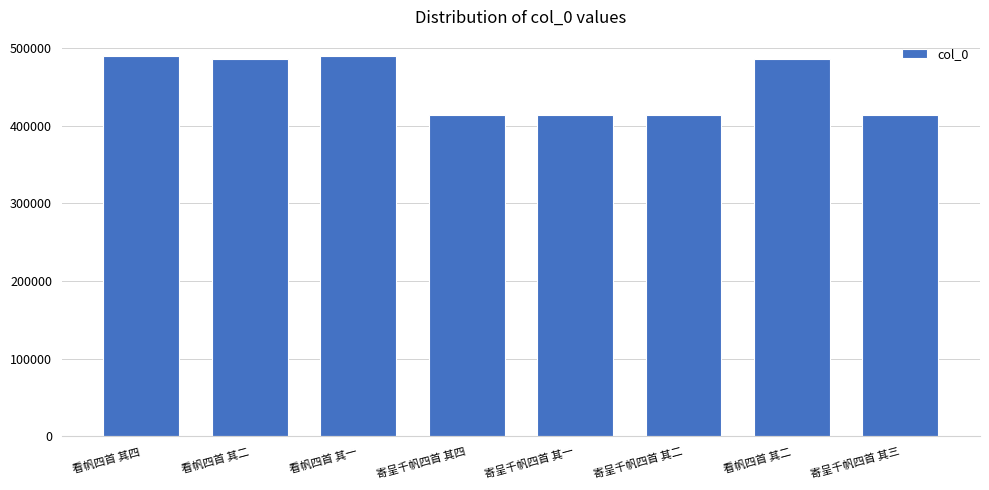

What is the average value?

450928